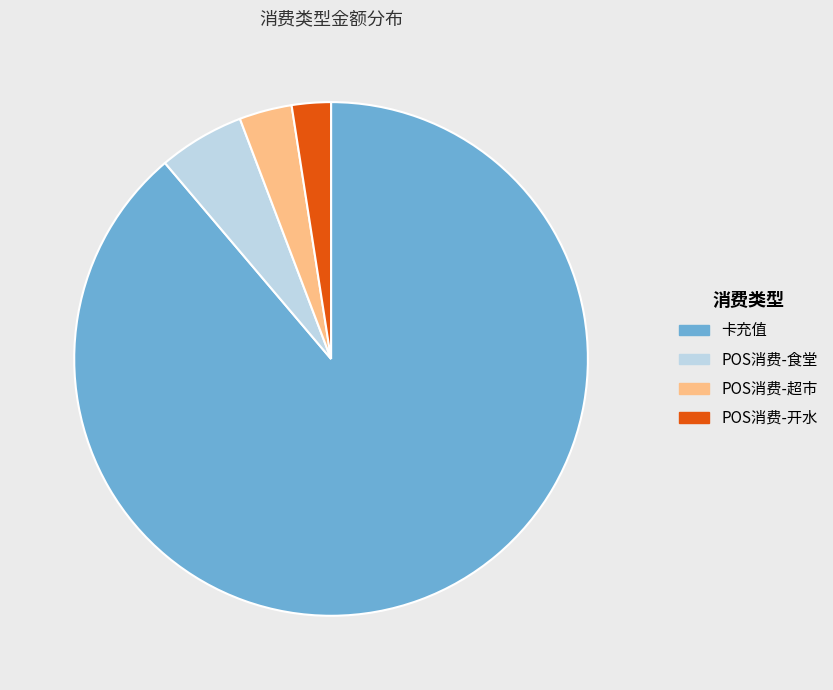

Does any single category account for the majority?

Yes